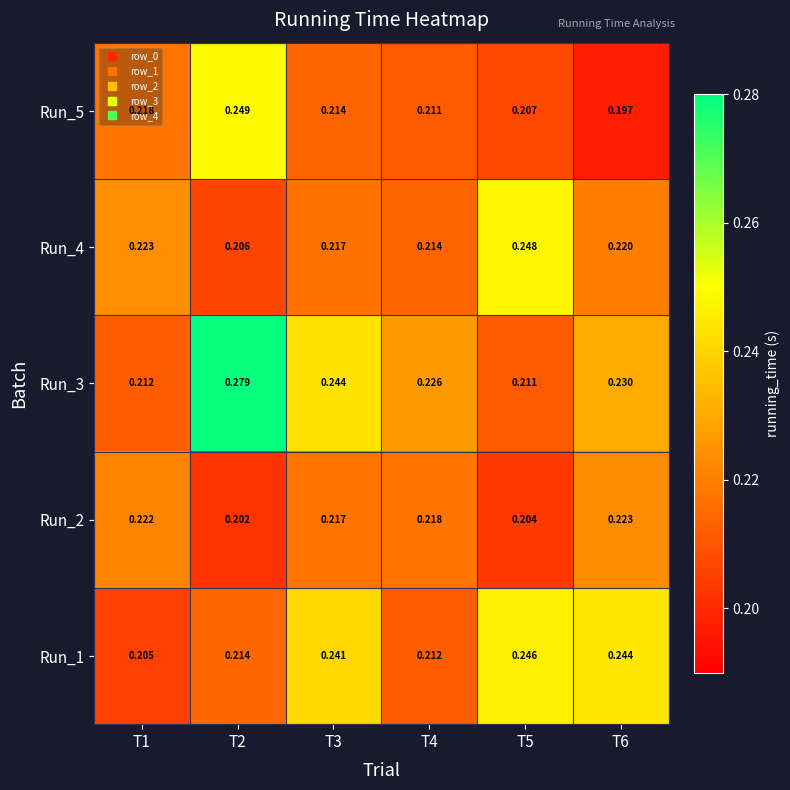

Between T3 and T5, which is larger?

T5